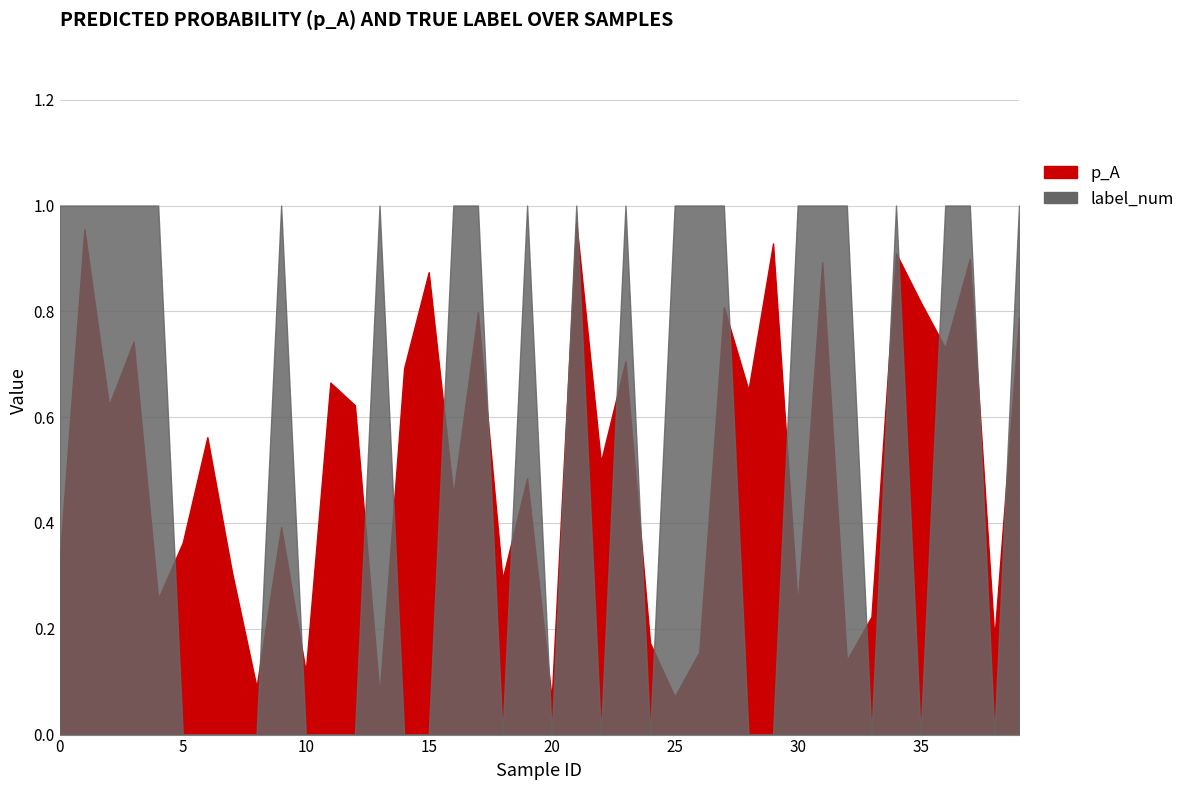

List the labels in order of label_num value, largest first.

0, 1, 2, 3, 4, 9, 13, 16, 17, 19, 21, 23, 25, 26, 27, 30, 31, 32, 34, 36, 37, 39, 5, 6, 7, 8, 10, 11, 12, 14, 15, 18, 20, 22, 24, 28, 29, 33, 35, 38